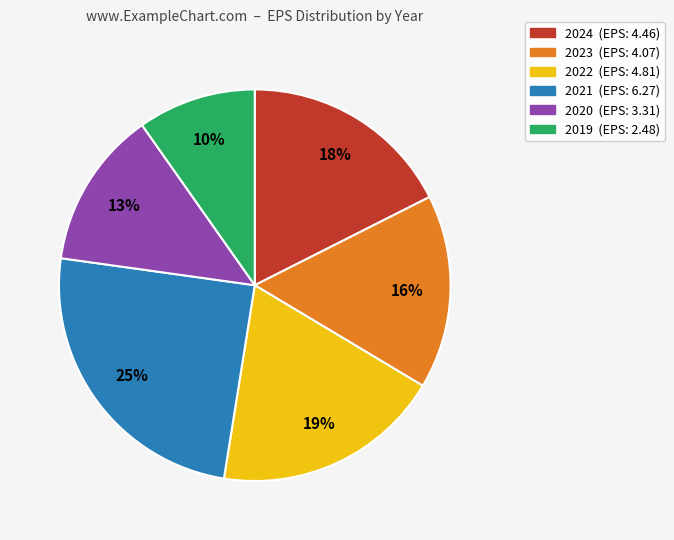

To the nearest percent, what is the average slice percentage?

17%